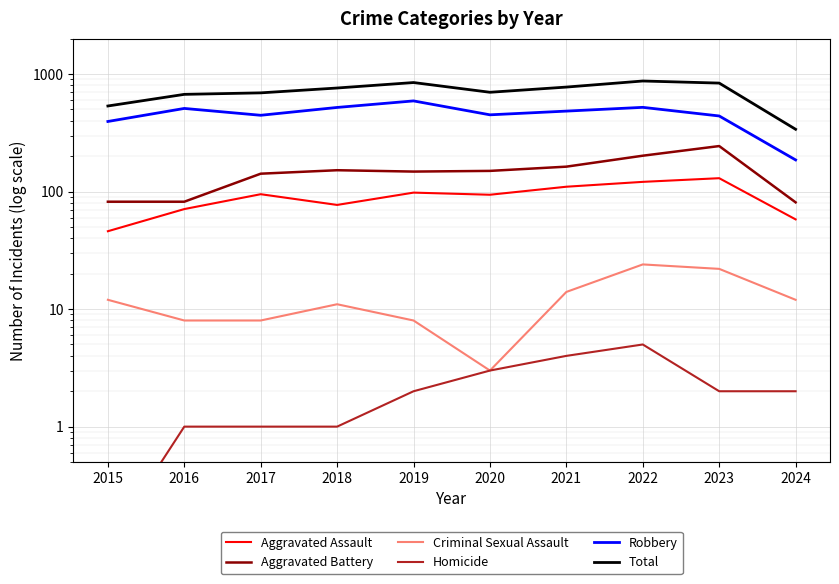

What is the average value of the Aggravated Assault series?

90.0